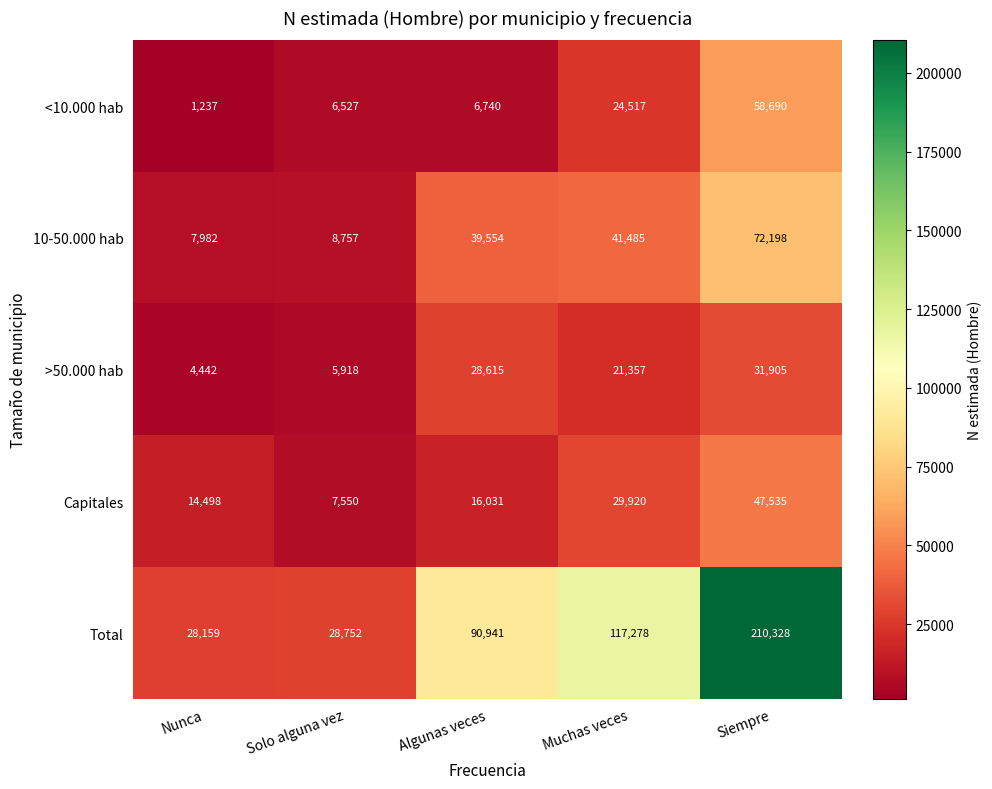

How many distinct data groups are displayed?

5